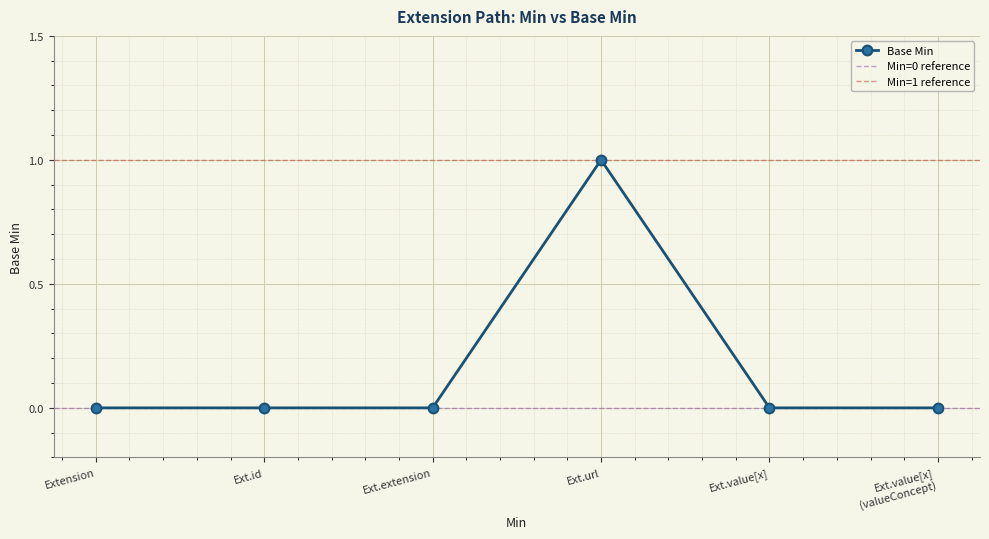

True or false: Base Min has a value of -1 at Ext.id.

False